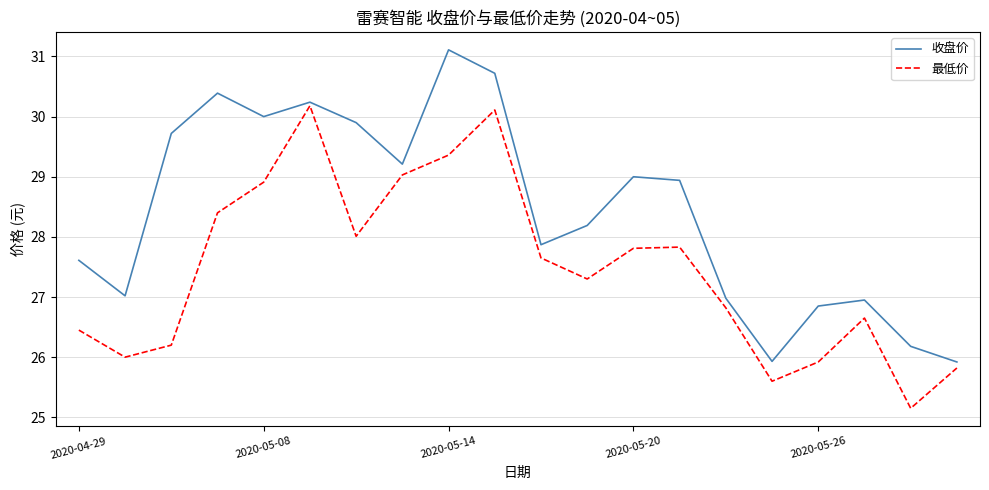

What is the maximum value shown in the chart?

31.1